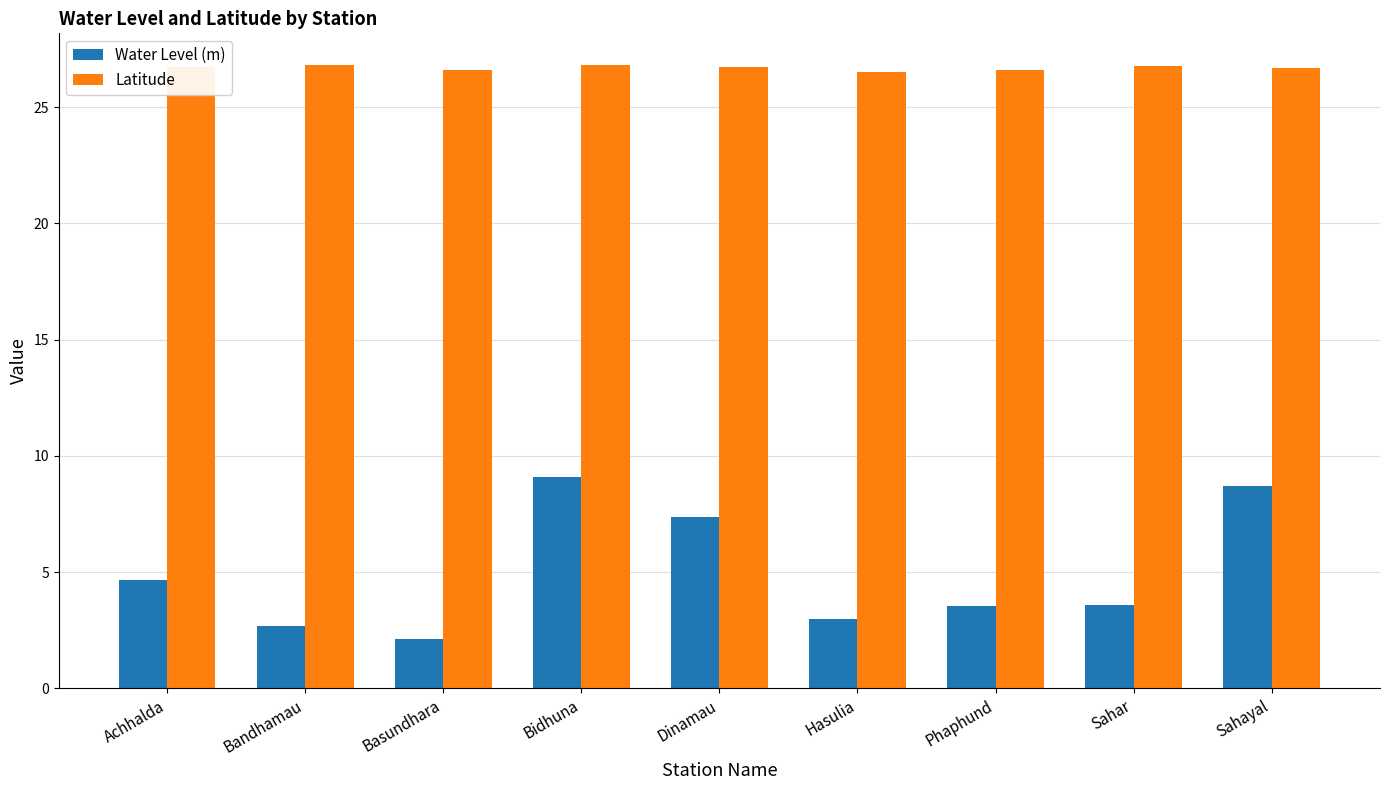

At which category is the sum across all series the highest?

Bidhuna